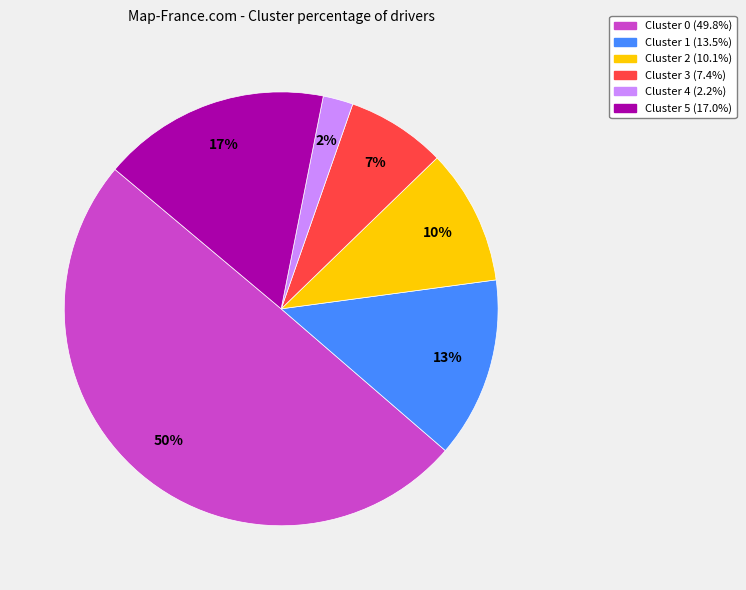

To the nearest percent, what portion does Cluster 1 represent?

13%